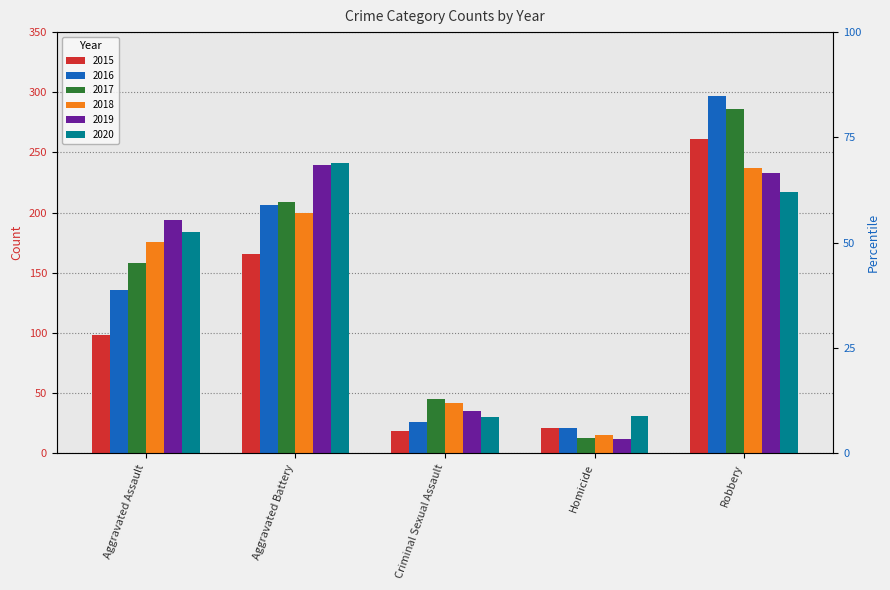

How many bars are there in total?

30